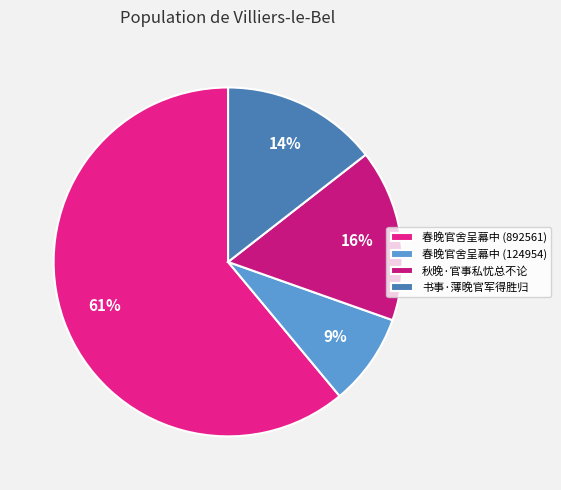

To the nearest percent, what percentage of the pie is 春晚官舍呈幕中 (124954)?

9%